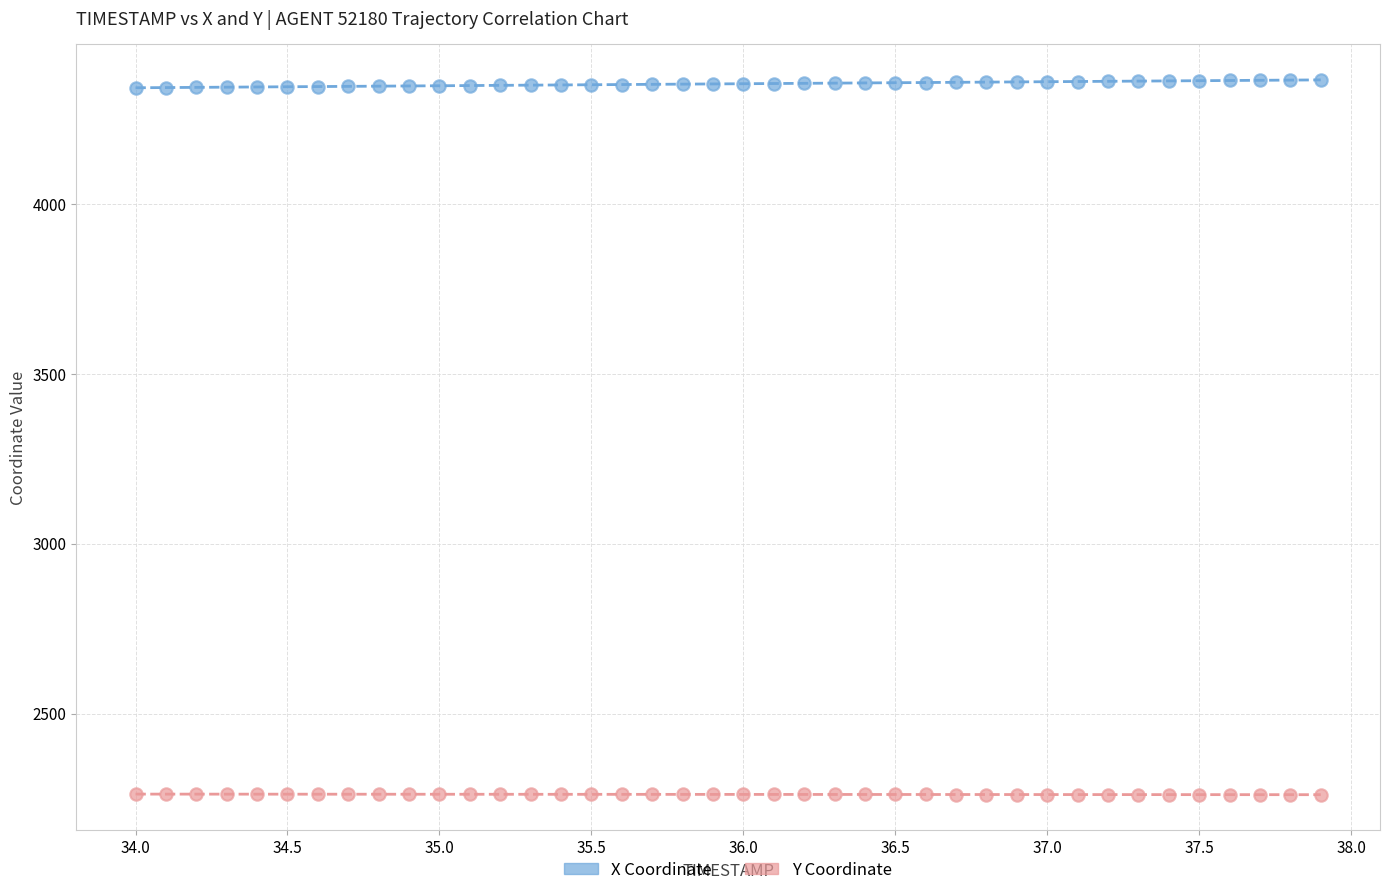

Which series contains the lowest Y value?

Y Coordinate